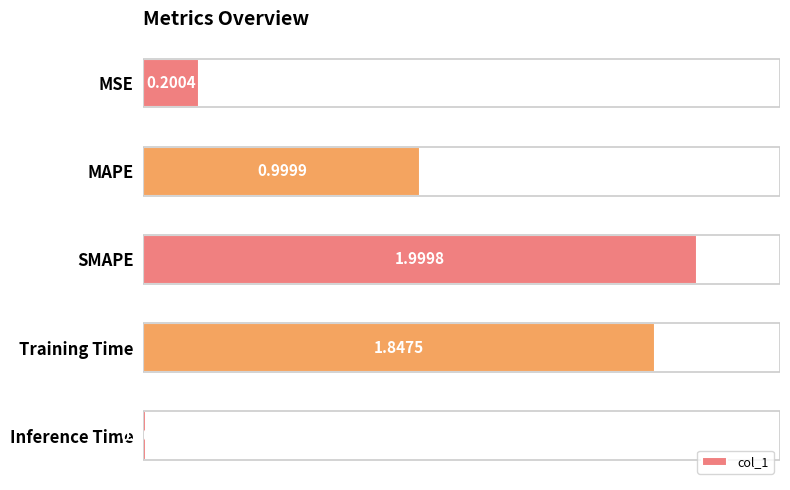

What is the sum of all values?

5.1